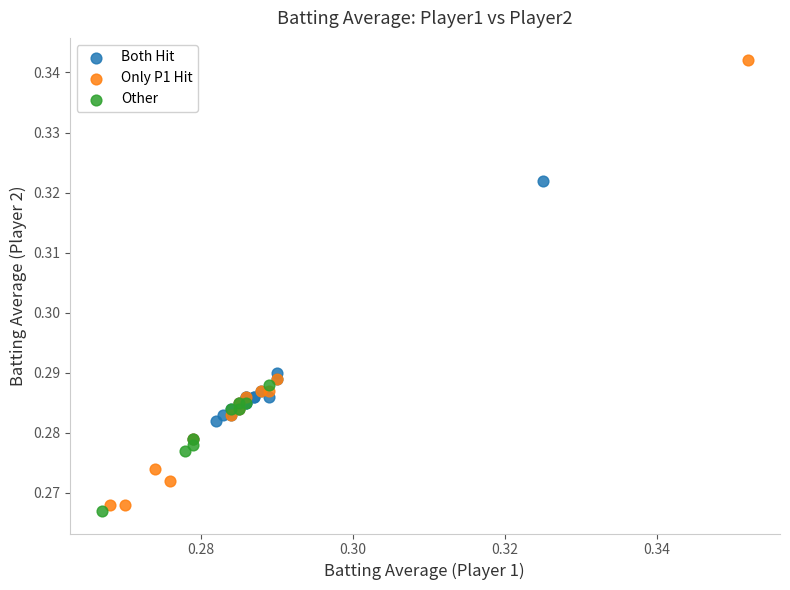

Which series has the largest Y range (max minus min)?

Only P1 Hit